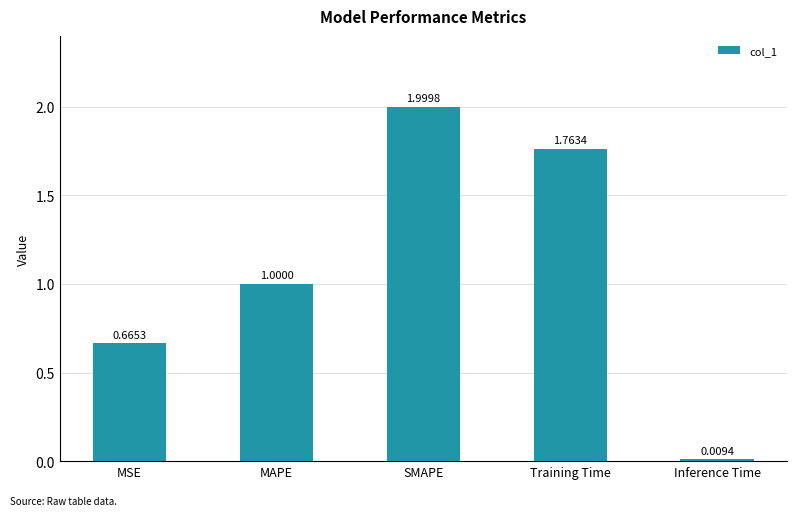

Rank the categories by value from highest to lowest.

SMAPE, Training Time, MAPE, MSE, Inference Time